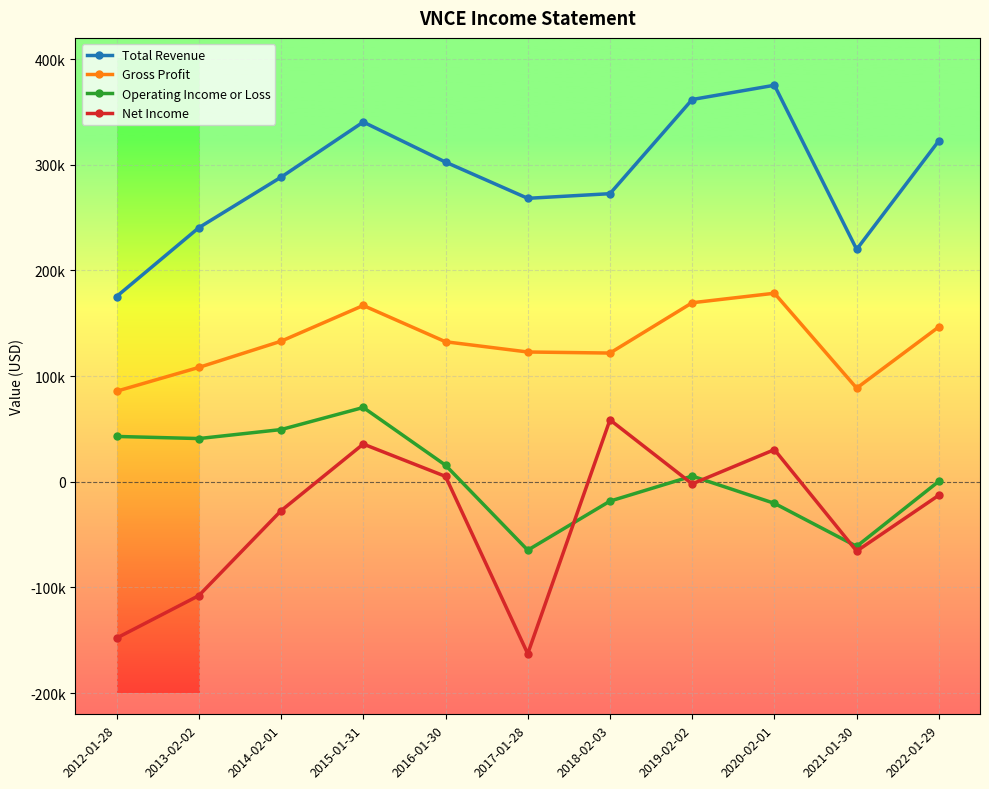

At which category does Net Income reach its first local peak?

2015-01-31